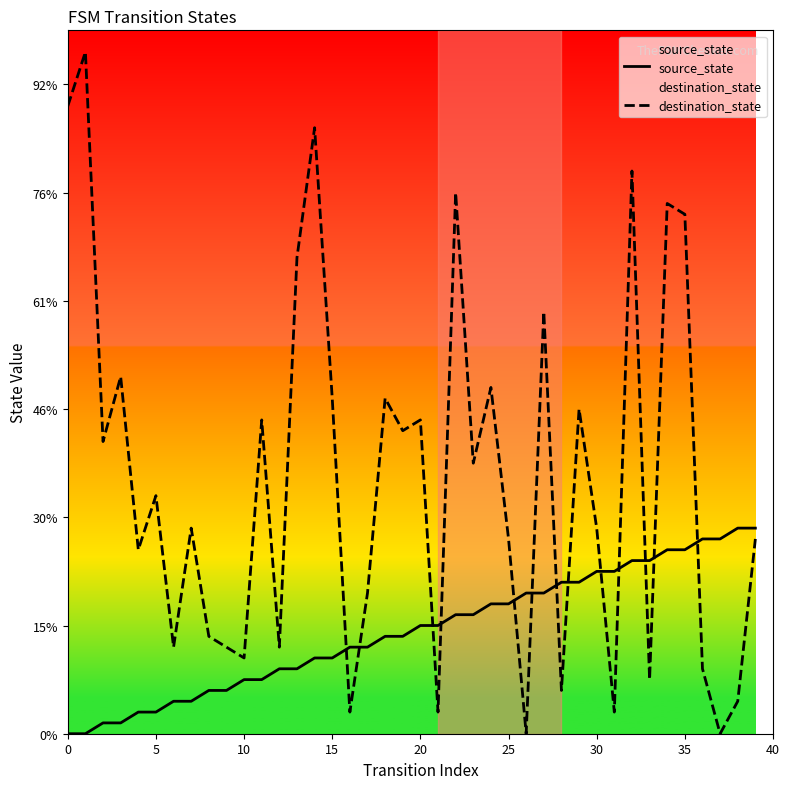

True or false: destination_state and source_state intersect in this chart.

True